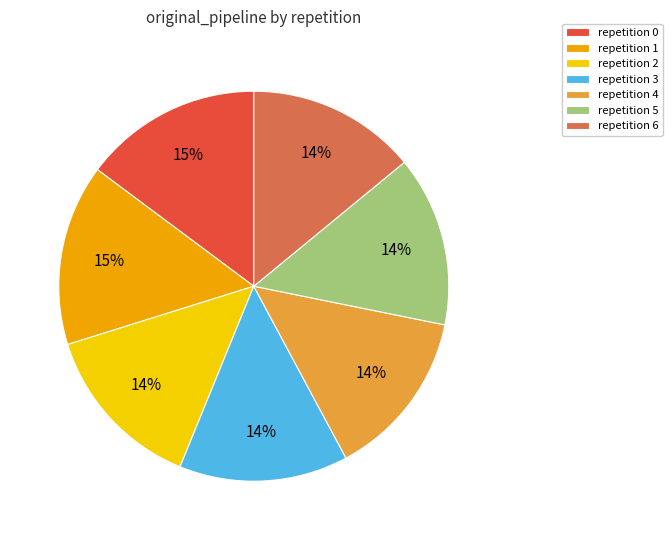

Do repetition 4 and repetition 3 together represent more than half of the pie?

No